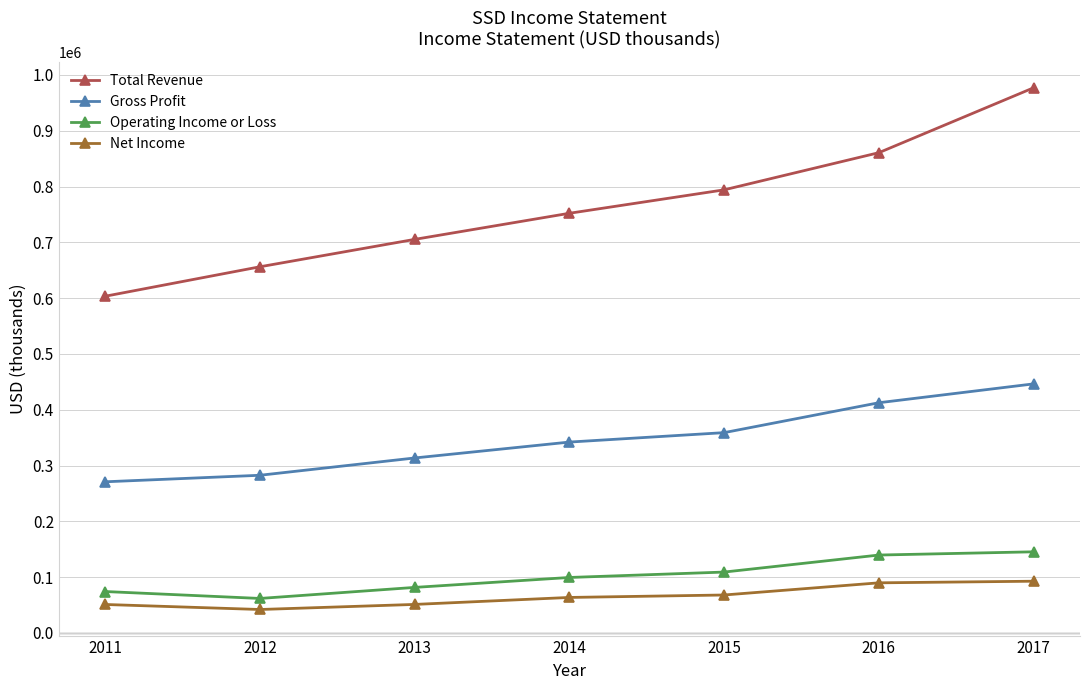

Is the value of Net Income at 2017 greater than the value of Gross Profit at 2011?

No